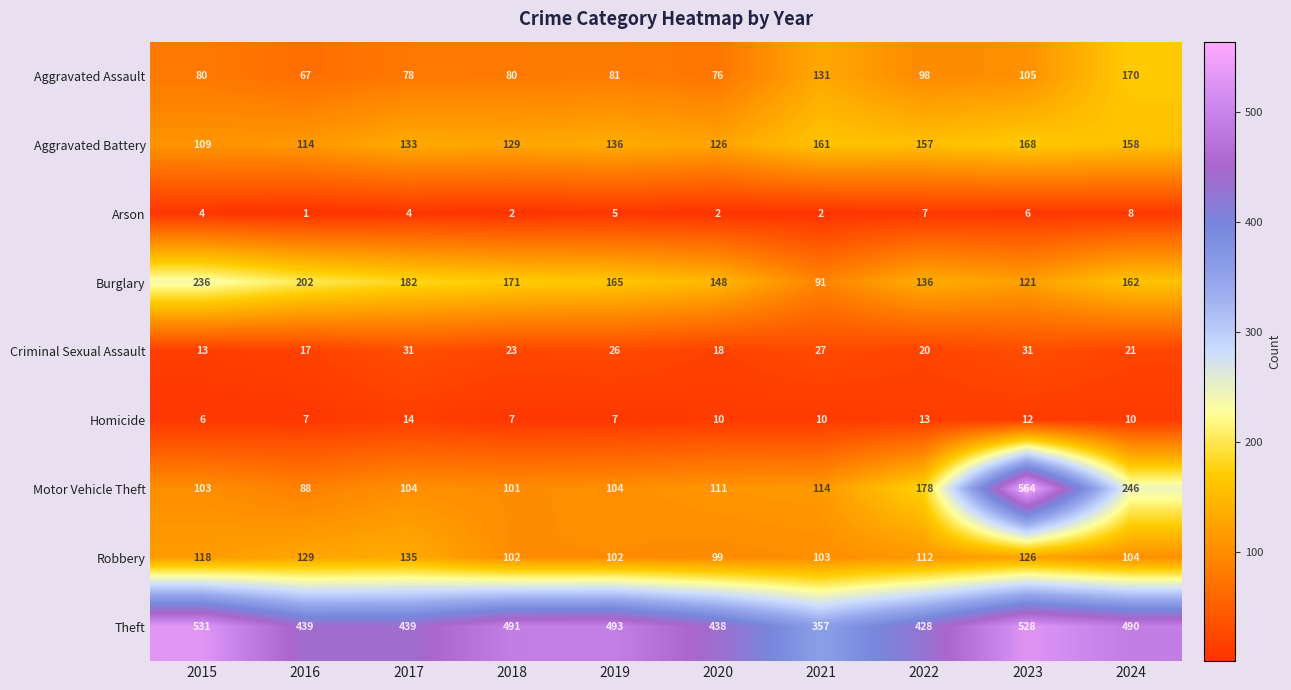

Is it true that Robbery equals 75 at 2022?

False